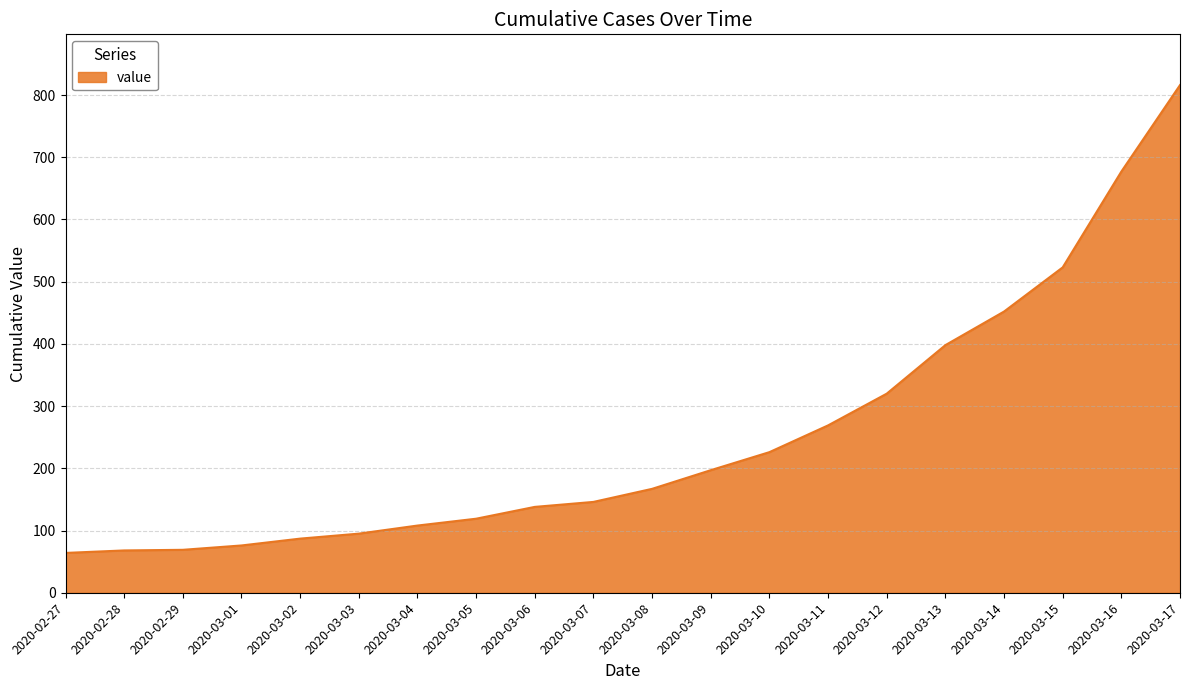

What position from the left is 2020-03-16?

19